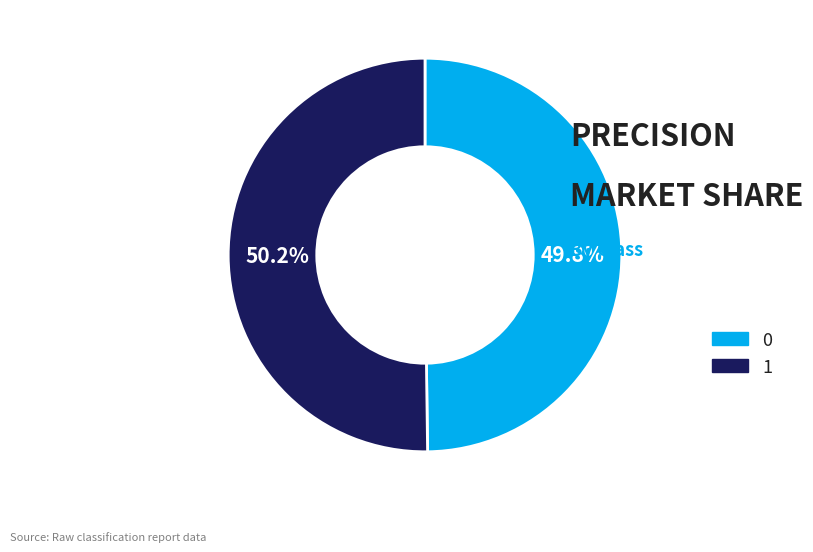

Count the number of slices in the pie.

2